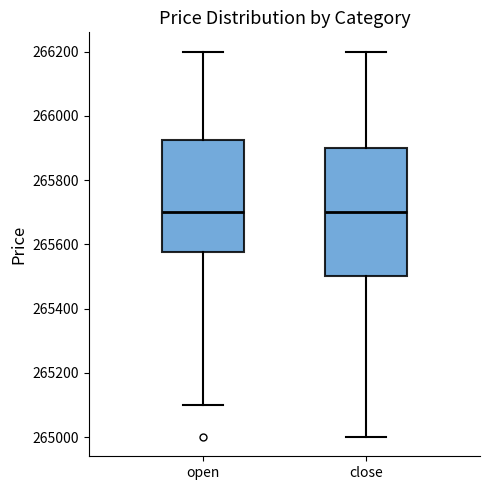

Reading left to right, read every box against the y-axis: the position of its median line, the range the box covers, and the ends of its whiskers. The values are not printed on the chart, so give them approximately, as read against the axis.

open: median 265700, box 265580 to 265920, whiskers 265100 to 266200
close: median 265700, box 265500 to 265900, whiskers 265000 to 266200